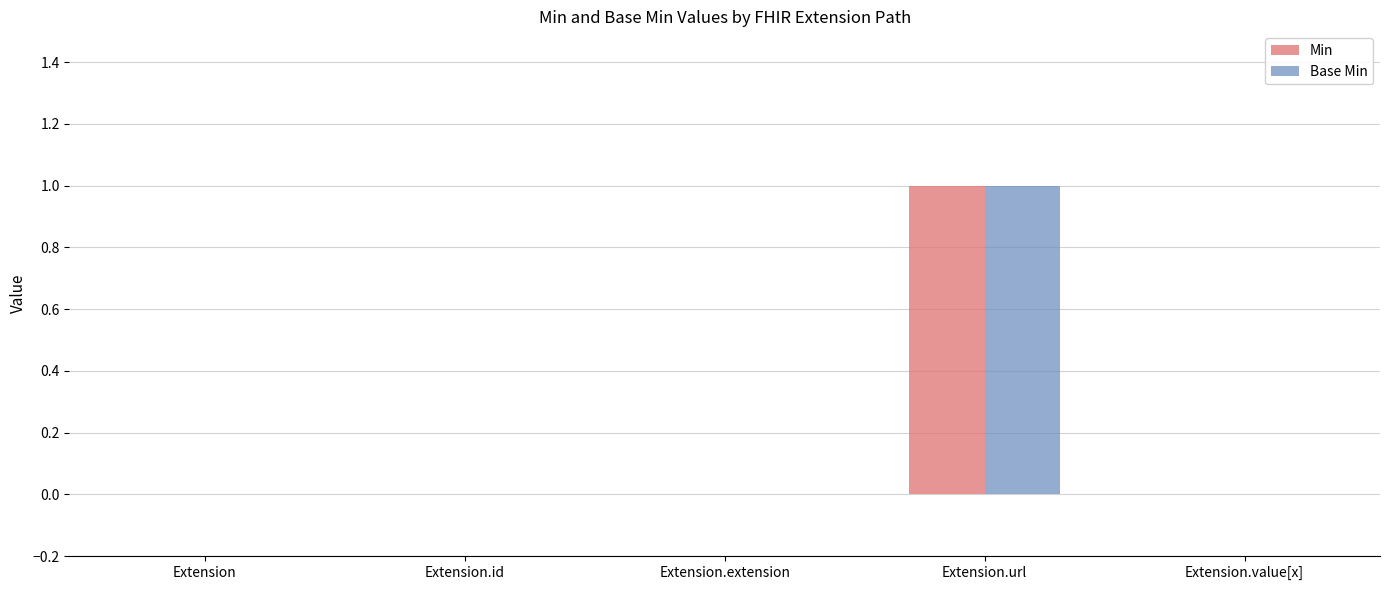

Are the bars grouped side by side (vs. stacked)?

Yes